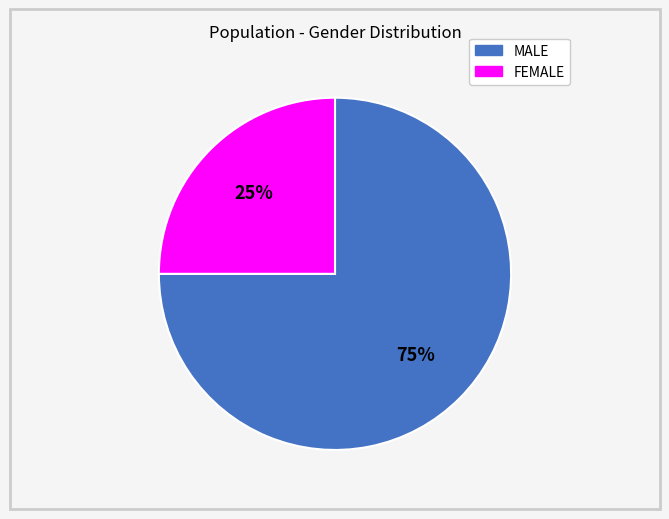

What is the ratio of the value at MALE to the value at FEMALE?

3.0